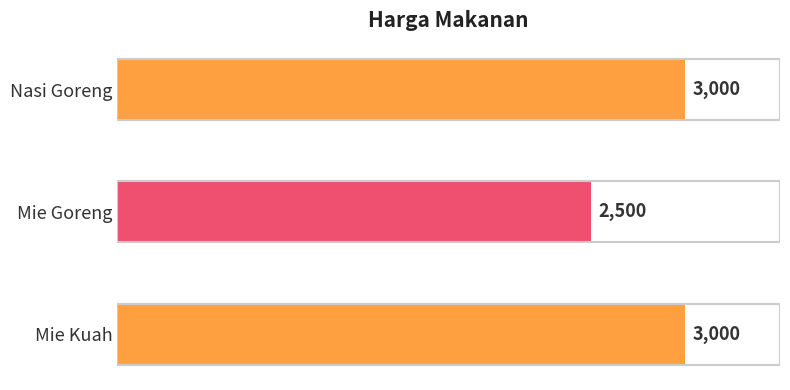

What is the average value?

2833